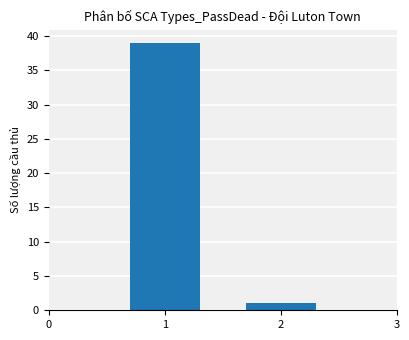

Which label corresponds to the smallest value in the chart?

2